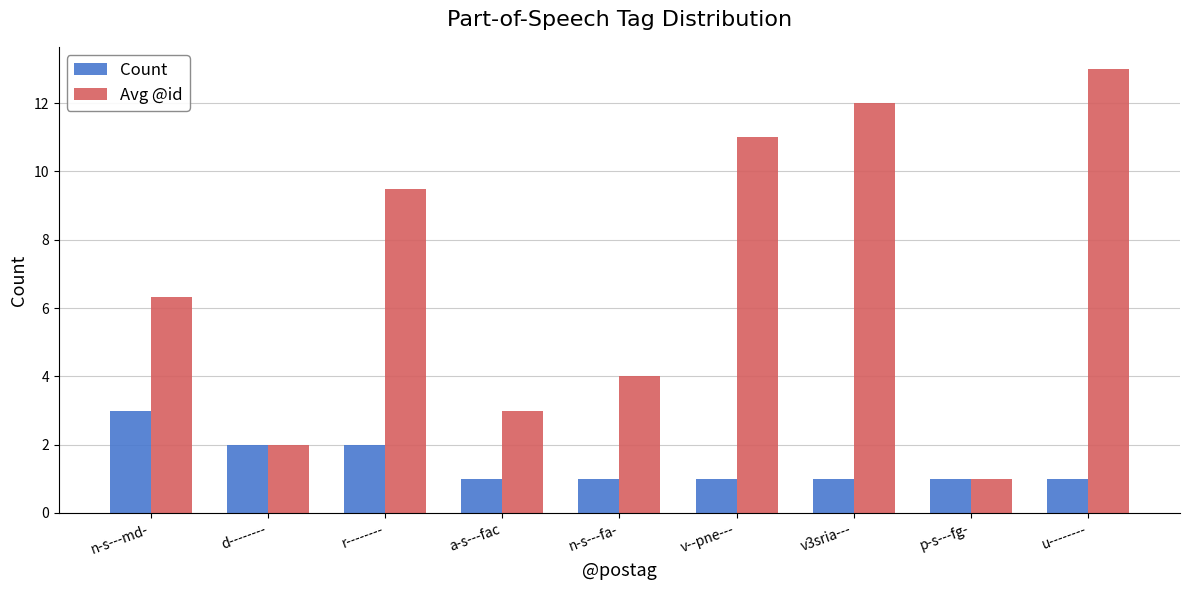

At which category is the sum across all series the highest?

u--------